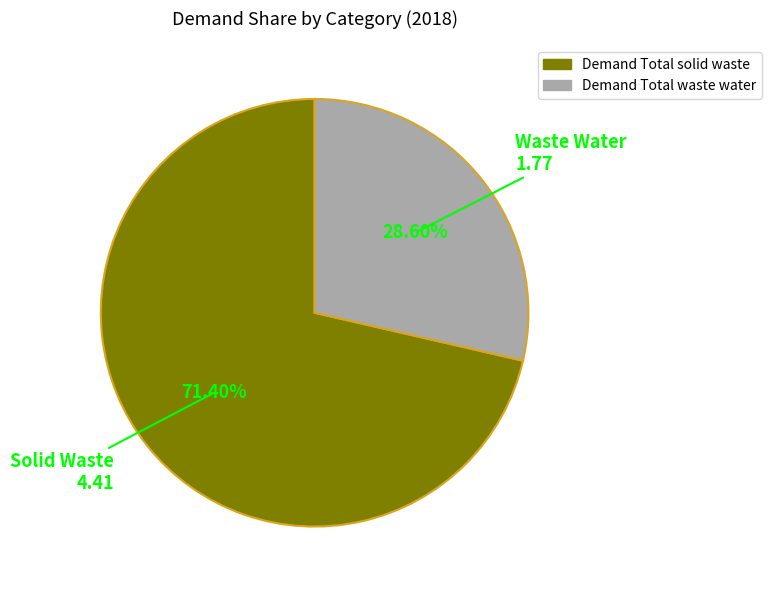

Approximately how many times larger is the value at Demand Total waste water compared to Demand Total solid waste?

0.4